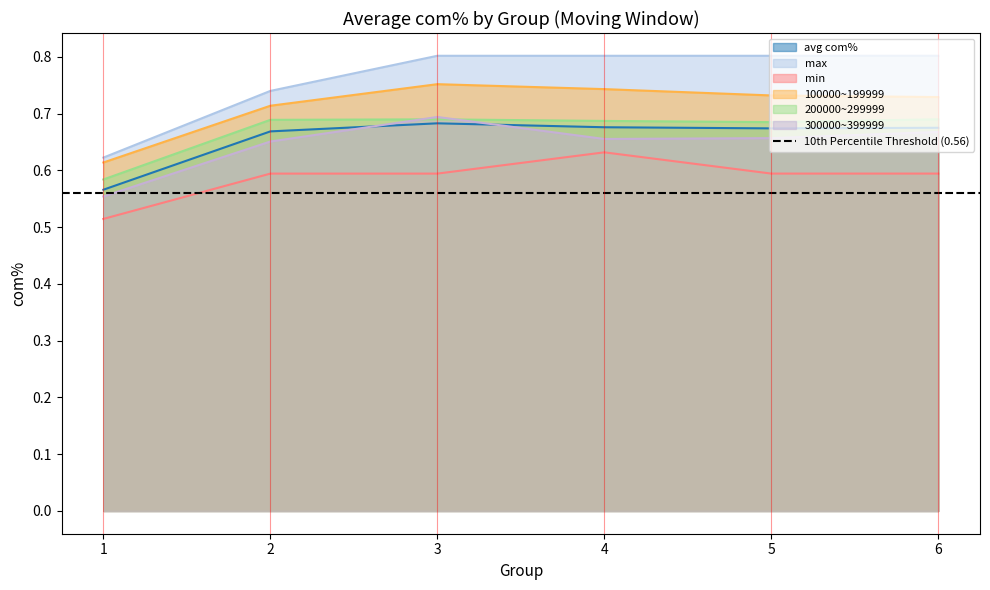

The value of avg com% at 3 is 0.7. True or false?

True